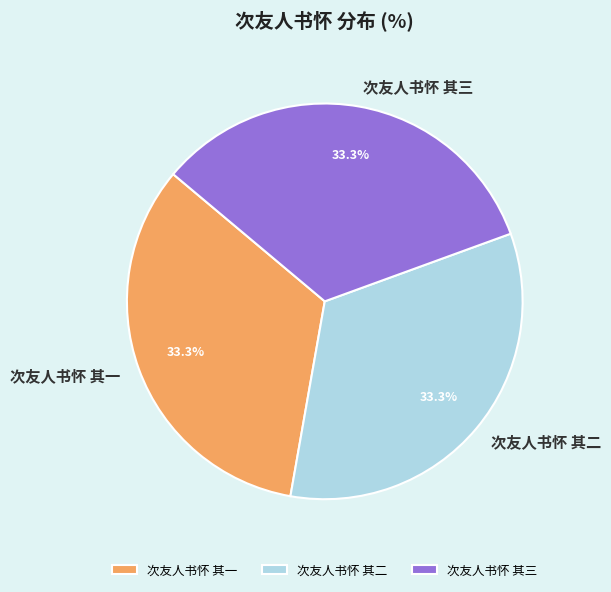

What percentage do 次友人书怀 其一 and 次友人书怀 其三 together represent?

66.7%